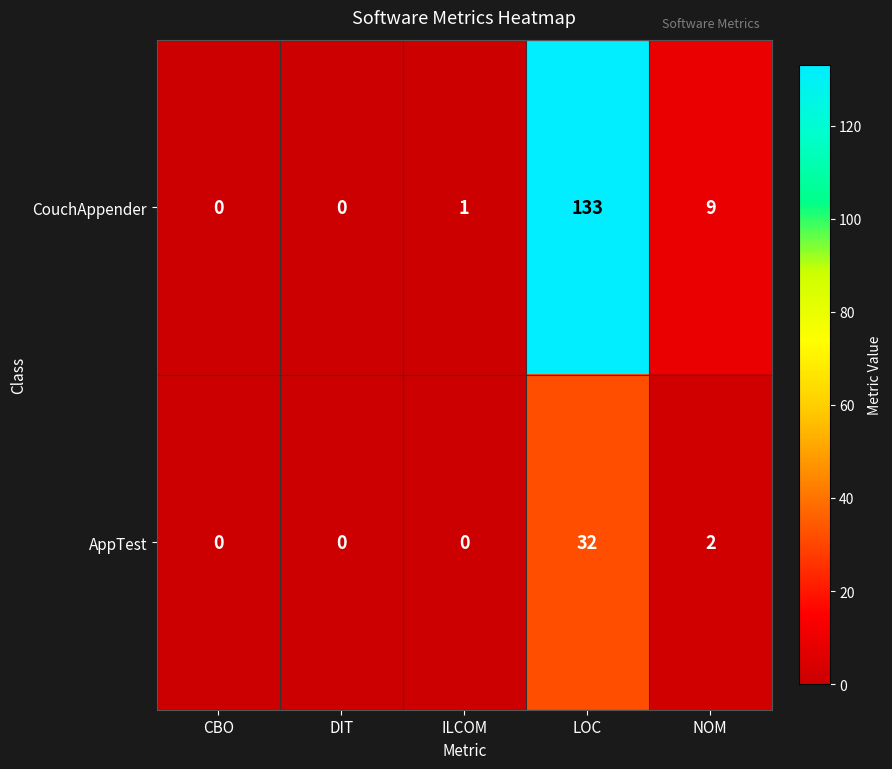

What is the greatest value displayed?

133